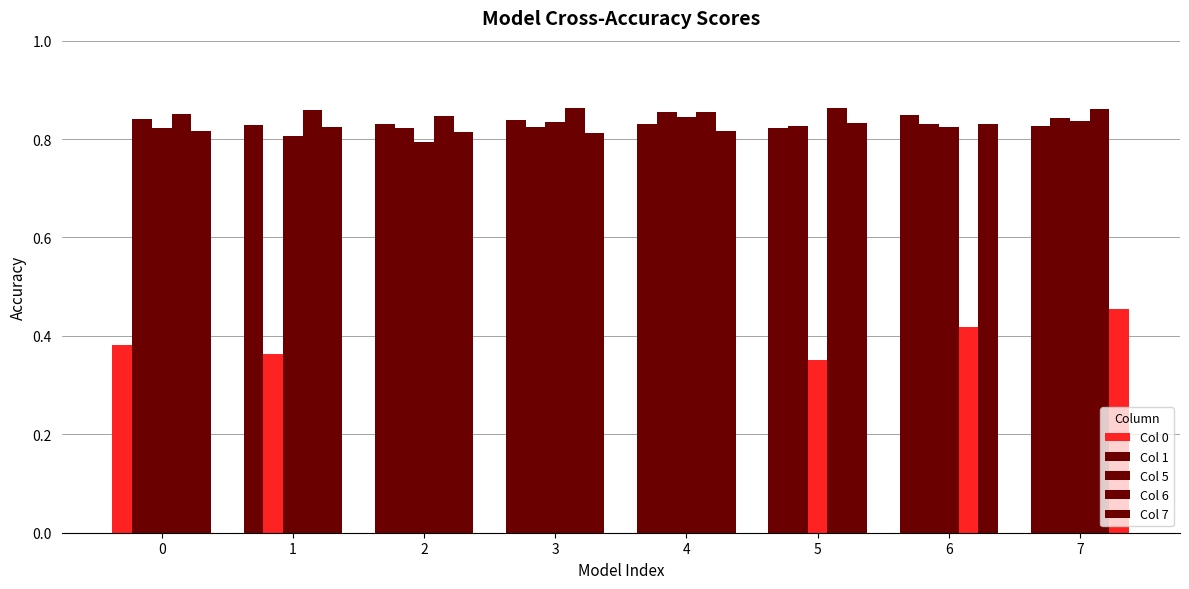

At how many categories does at least one series exceed 0?

8